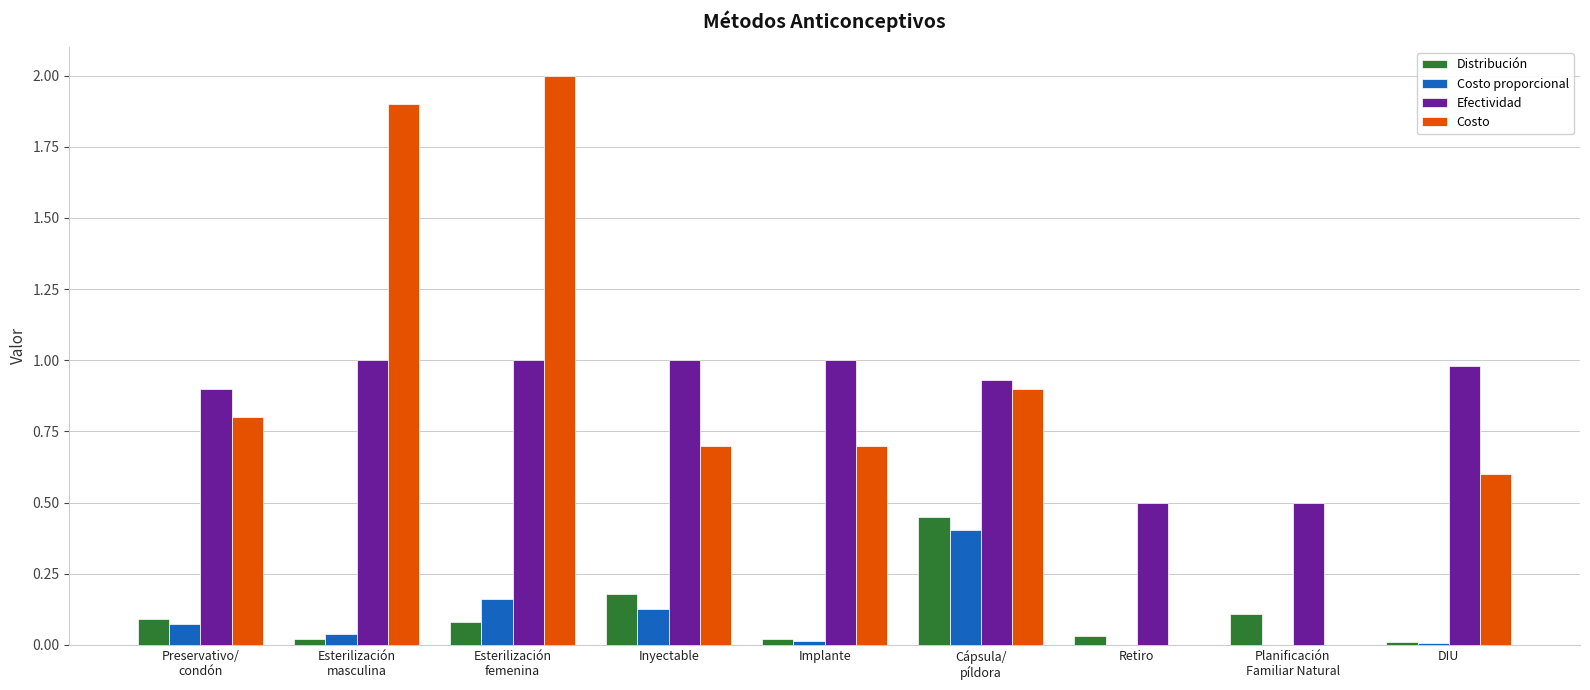

What is the greatest value displayed?

2.0